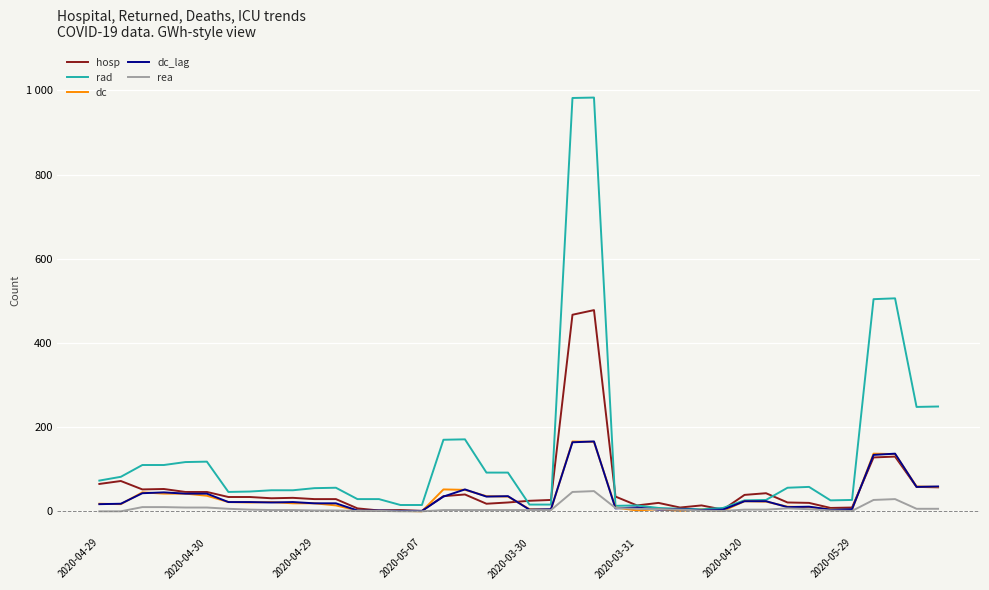

What are all the series names shown in the legend?

hosp, rad, dc, dc_lag, rea